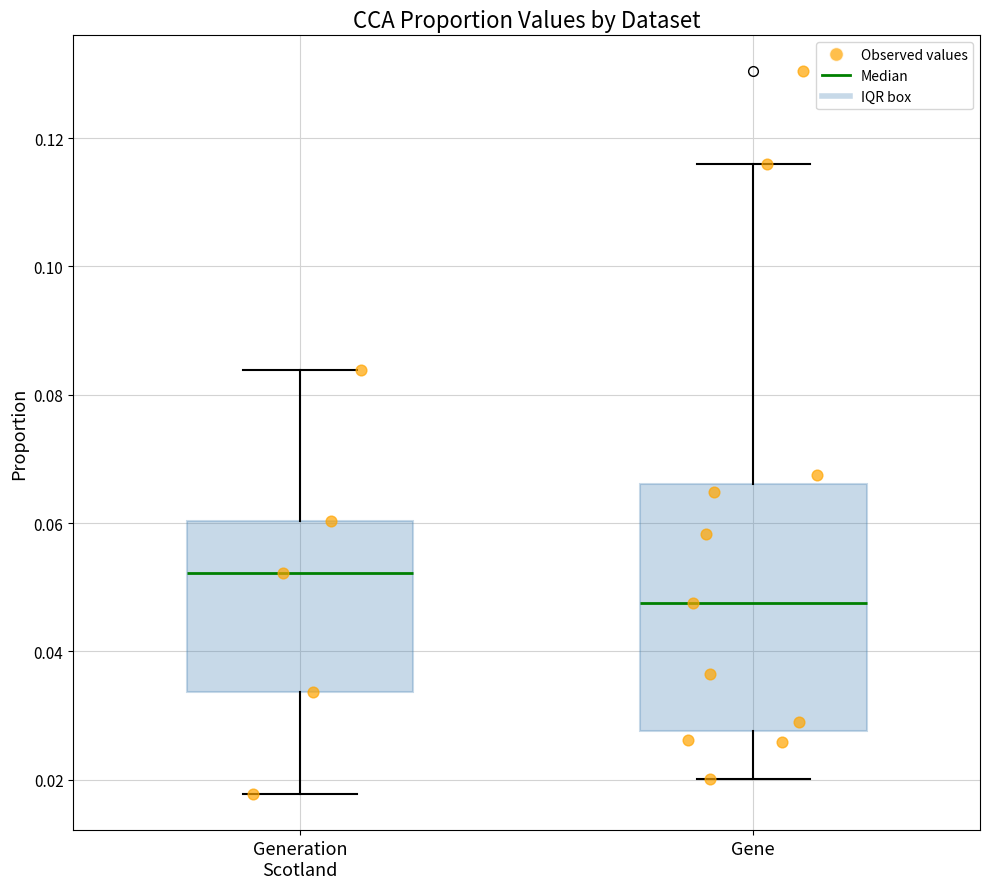

Comparing the boxes themselves (not the whiskers), which one is the tallest?

Gene